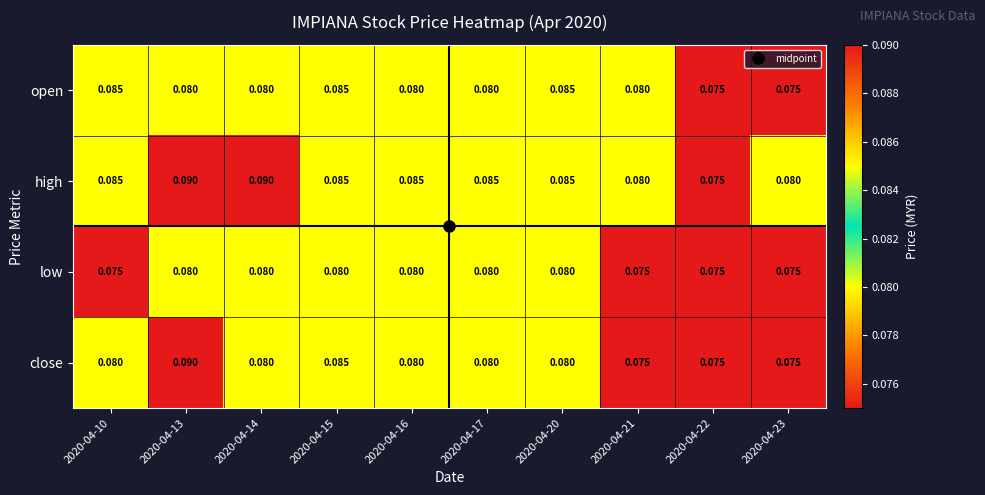

Between 2020-04-13 and 2020-04-21, which series saw the biggest shift?

close